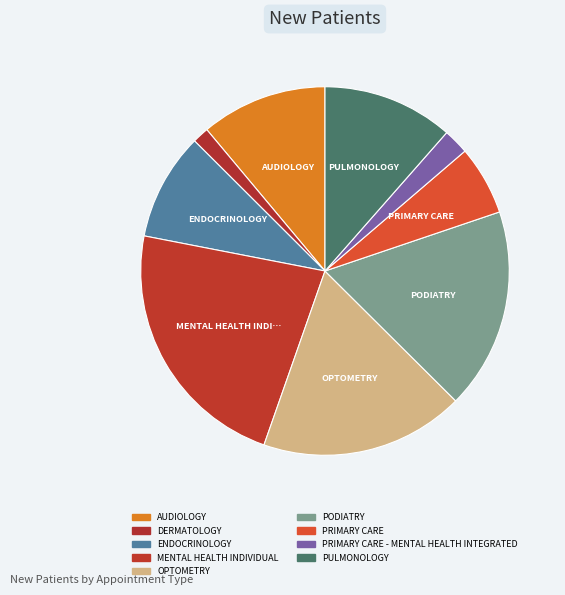

Is it true that AUDIOLOGY is 11% of the pie?

True